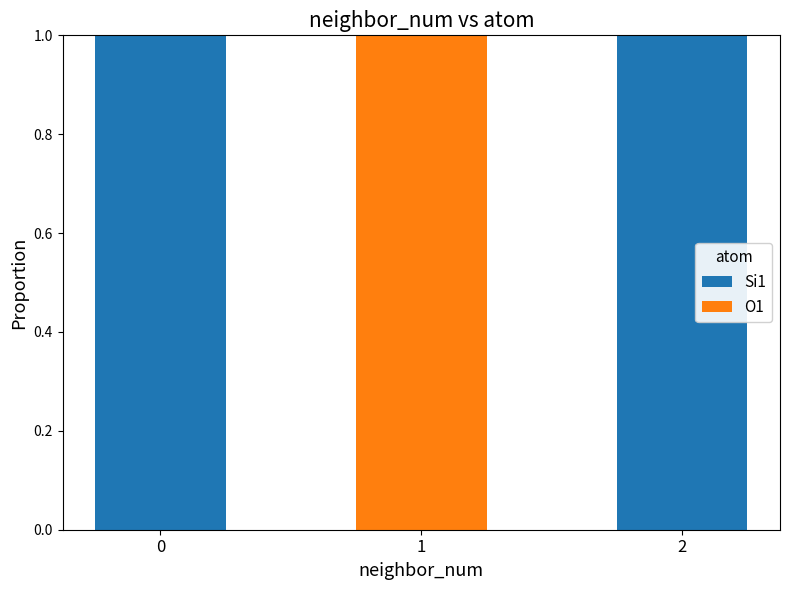

Is it true that Si1 equals 2 at 2?

False